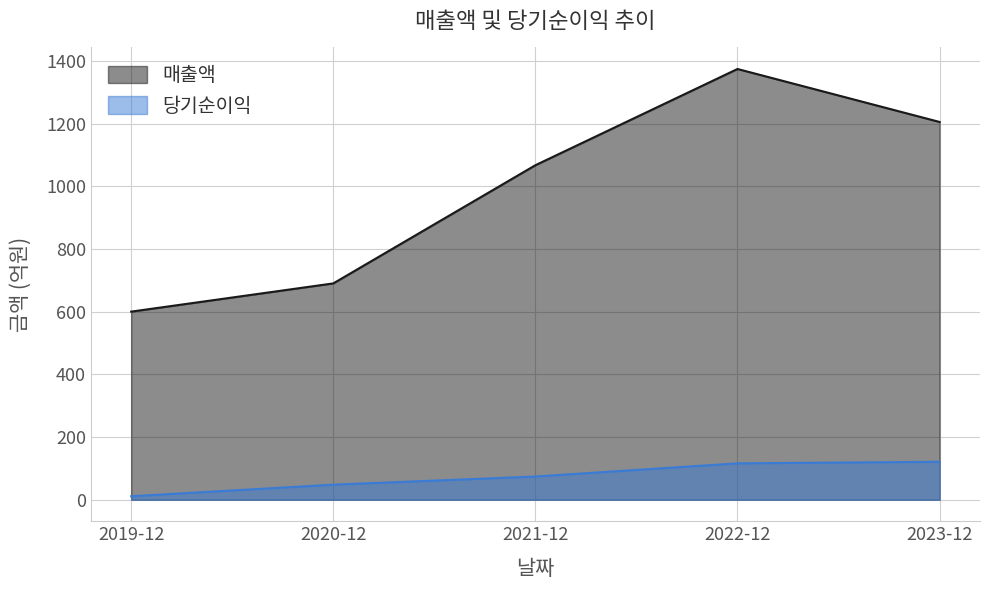

What is the sum of the 당기순이익 values at 2019-12 and 2023-12?

132